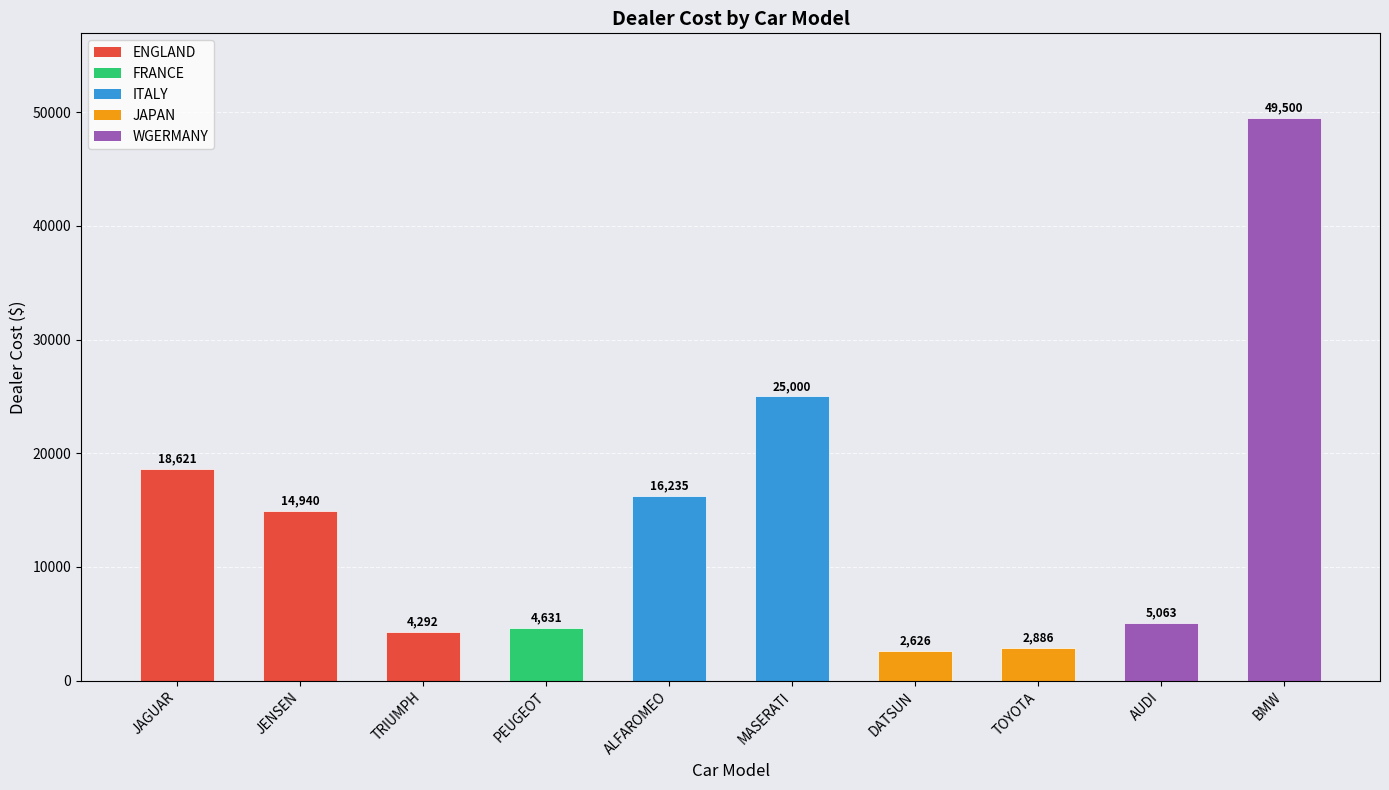

How many distinct data groups are displayed?

1